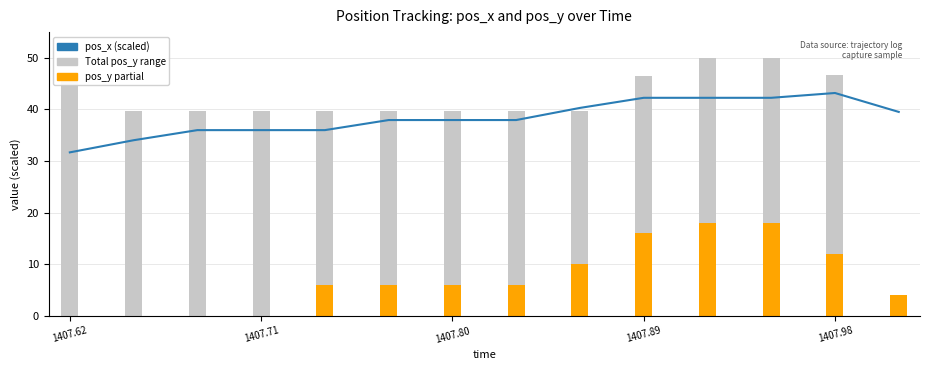

What is the value of the Total pos_y range bar at the 10th from the left?

46.5